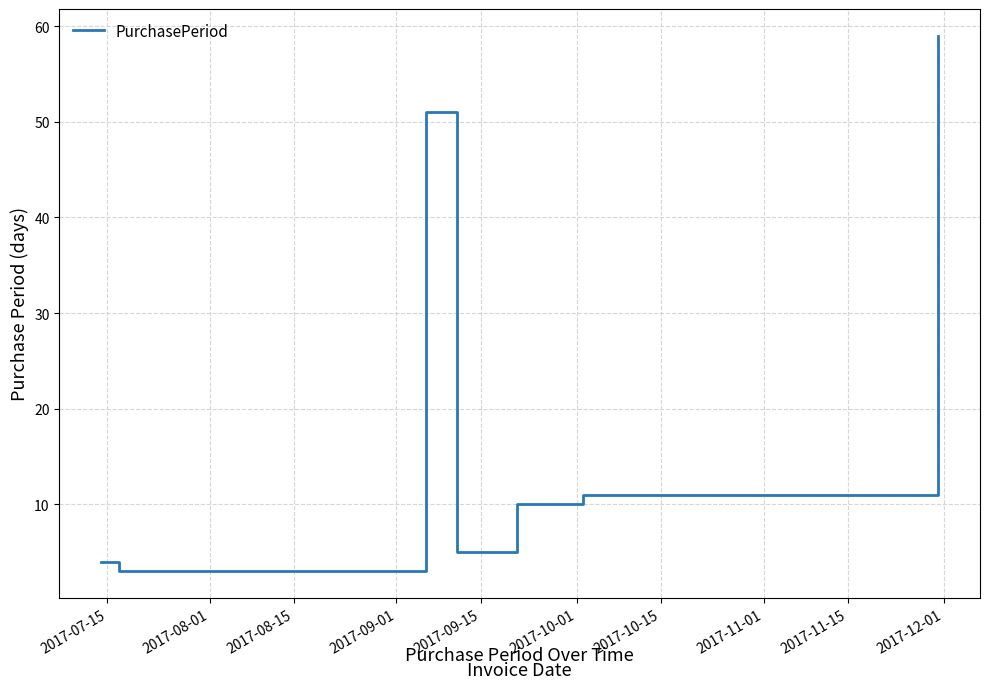

Count the number of categories in the chart.

7